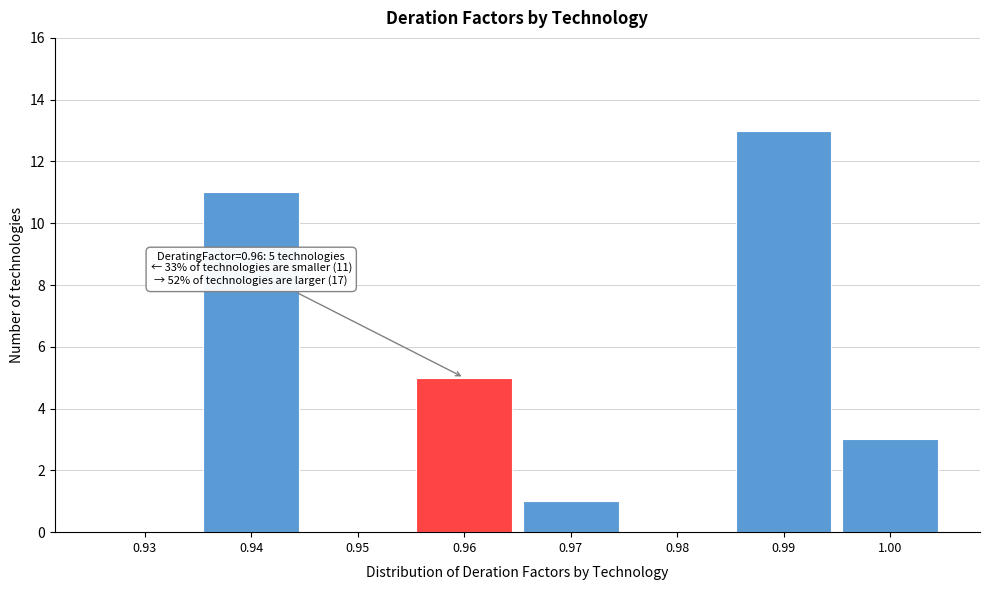

Reading left to right, list all the values displayed in this chart.

0.93=0	0.94=11	0.95=0	0.96=5	0.97=1	0.98=0	0.99=13	1.00=3